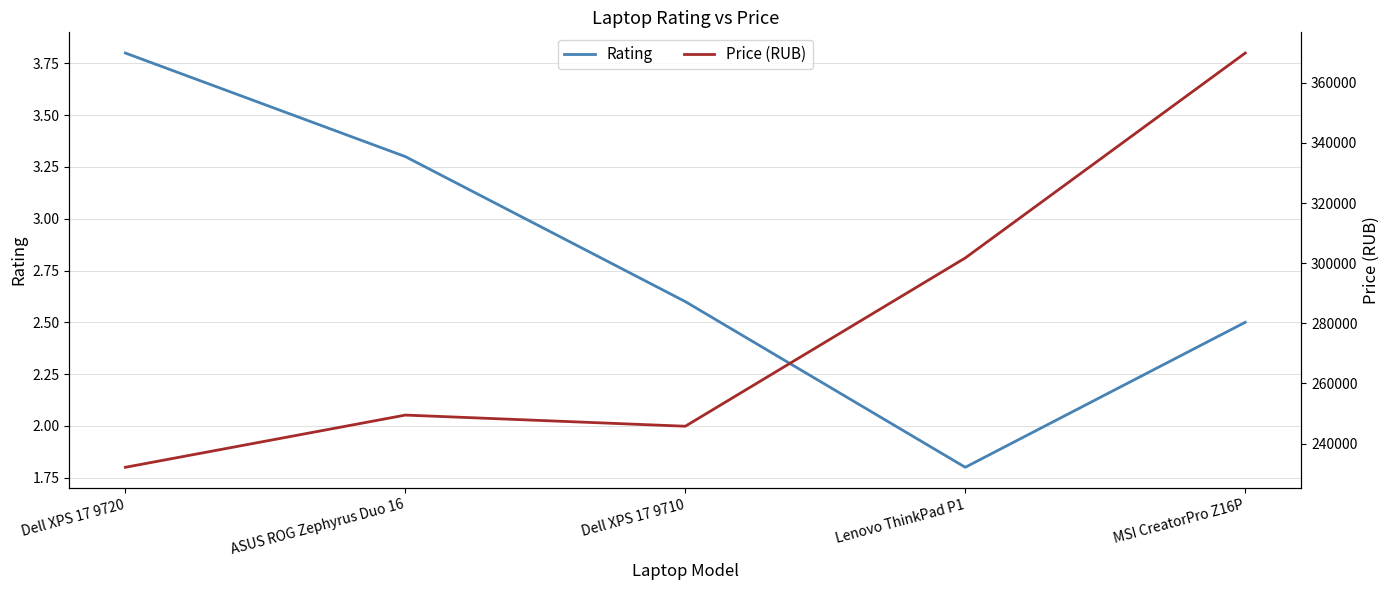

How many series are shown in this chart?

2